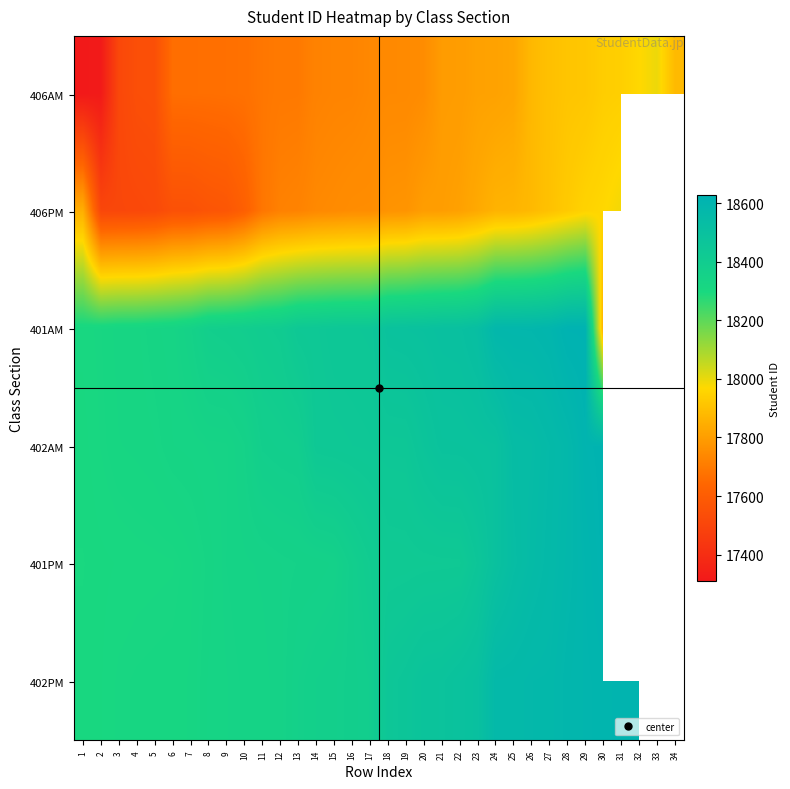

Read the 401AM value at 28.

18622.0